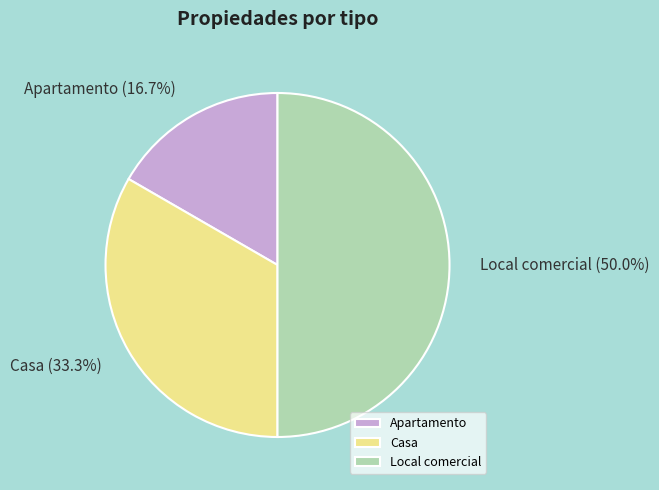

What percentage is the Casa slice, to the nearest percent?

33%